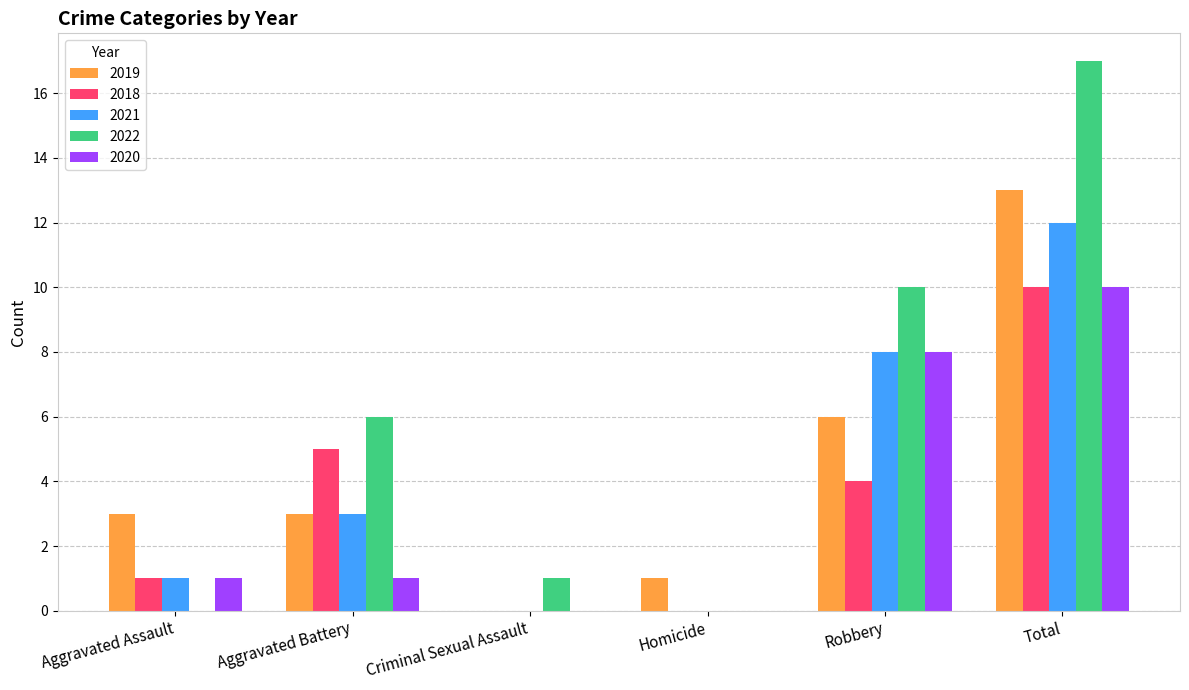

Are the bars horizontal?

No